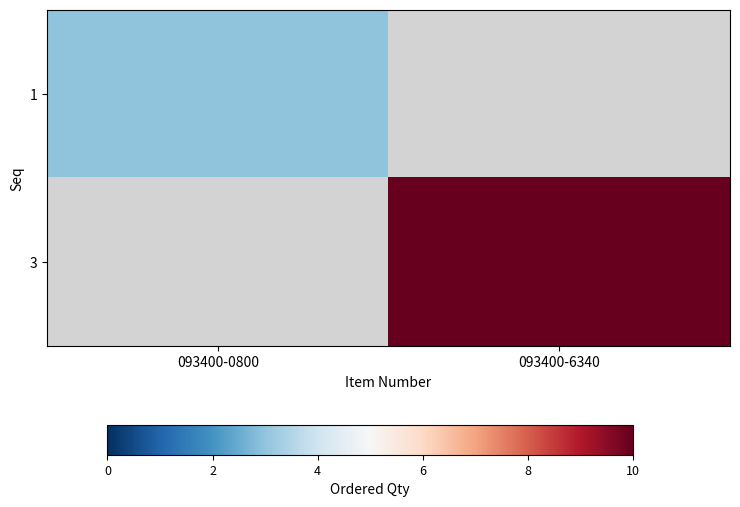

Which label corresponds to the smallest value in the chart?

093400-0800